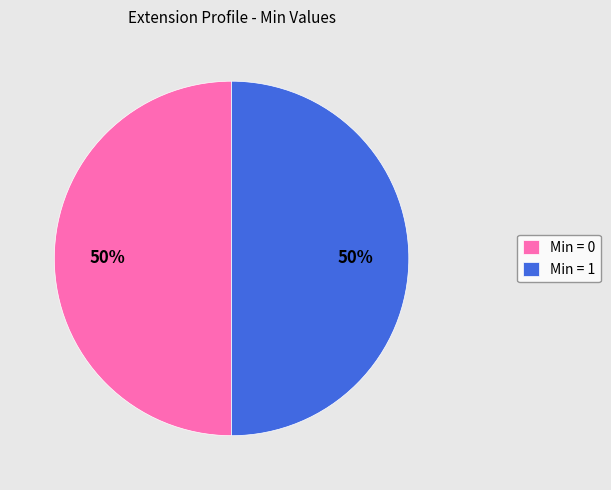

To the nearest percent, what is the average slice percentage?

50%